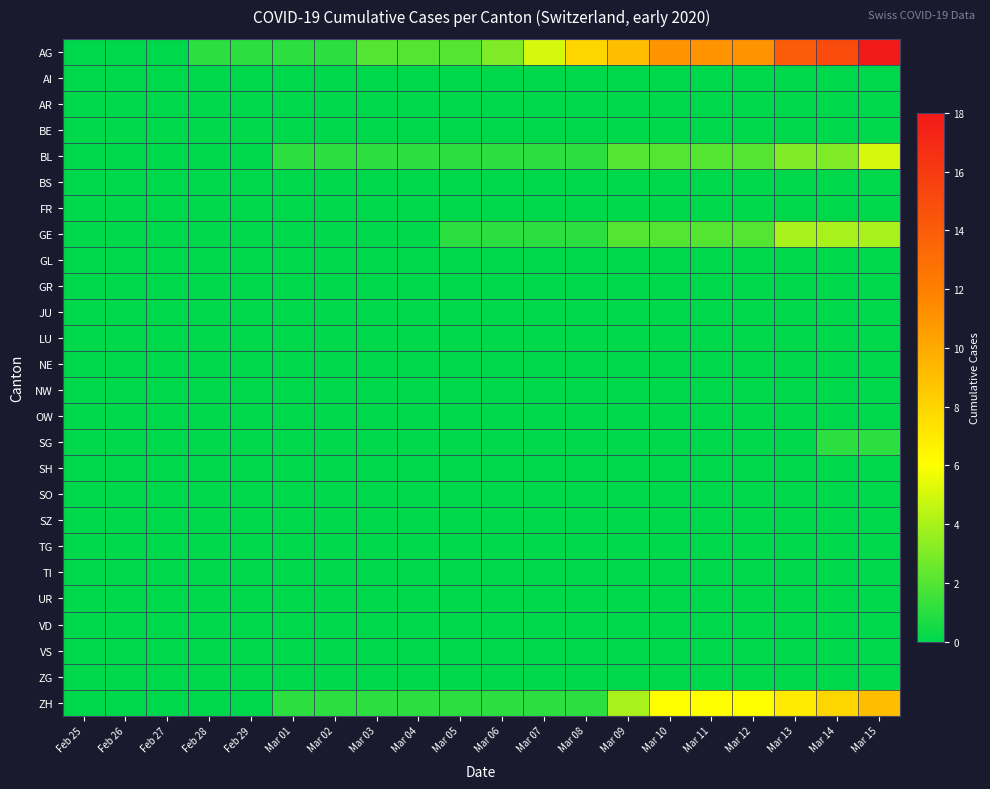

At which category is the sum across all series the highest?

Mar 15